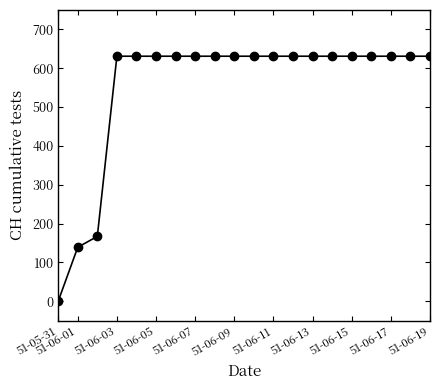

What is the maximum value shown in the chart?

631